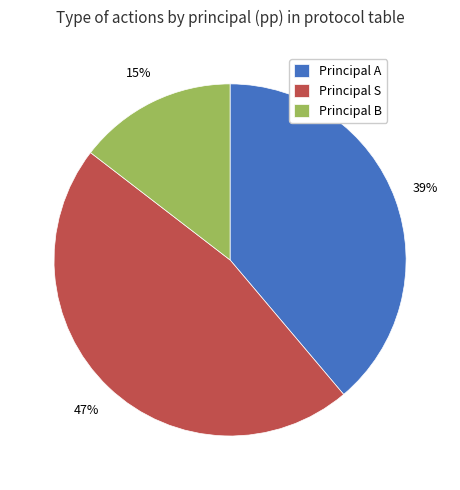

Which category has the biggest portion of the pie?

Principal S